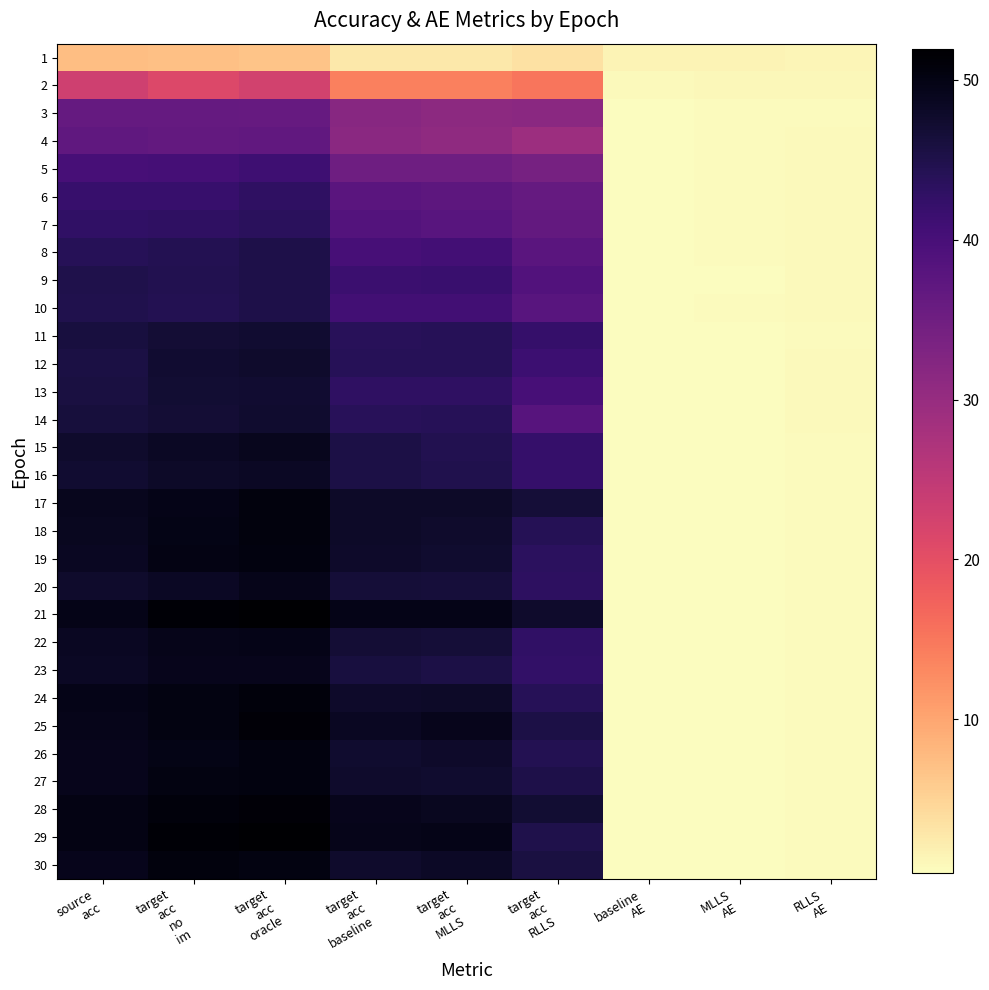

Reading left to right, list all the values displayed in this chart.

1: source
acc=7.3	target
acc
no
im=7.2	target
acc
oracle=6.6	target
acc
baseline=2.6	target
acc
MLLS=2.7	target
acc
RLLS=3.5	baseline
AE=1.4	MLLS
AE=1.5	RLLS
AE=1.2
2: source
acc=23.0	target
acc
no
im=21.2	target
acc
oracle=22.5	target
acc
baseline=14.0	target
acc
MLLS=13.9	target
acc
RLLS=15.1	baseline
AE=0.8	MLLS
AE=1.1	RLLS
AE=1.1
3: source
acc=36.2	target
acc
no
im=36.3	target
acc
oracle=36.1	target
acc
baseline=31.9	target
acc
MLLS=31.3	target
acc
RLLS=31.5	baseline
AE=0.5	MLLS
AE=0.7	RLLS
AE=0.7
4: source
acc=37.0	target
acc
no
im=36.6	target
acc
oracle=36.6	target
acc
baseline=31.4	target
acc
MLLS=30.9	target
acc
RLLS=29.3	baseline
AE=0.5	MLLS
AE=0.7	RLLS
AE=0.9
5: source
acc=40.2	target
acc
no
im=40.4	target
acc
oracle=41.2	target
acc
baseline=35.1	target
acc
MLLS=35.0	target
acc
RLLS=34.2	baseline
AE=0.5	MLLS
AE=0.6	RLLS
AE=0.9
6: source
acc=41.9	target
acc
no
im=41.9	target
acc
oracle=43.0	target
acc
baseline=37.7	target
acc
MLLS=37.3	target
acc
RLLS=36.4	baseline
AE=0.5	MLLS
AE=0.6	RLLS
AE=0.8
7: source
acc=42.7	target
acc
no
im=43.0	target
acc
oracle=43.6	target
acc
baseline=38.4	target
acc
MLLS=37.9	target
acc
RLLS=36.4	baseline
AE=0.5	MLLS
AE=0.6	RLLS
AE=0.8
8: source
acc=44.0	target
acc
no
im=44.3	target
acc
oracle=45.2	target
acc
baseline=40.1	target
acc
MLLS=40.6	target
acc
RLLS=37.7	baseline
AE=0.5	MLLS
AE=0.6	RLLS
AE=0.8
9: source
acc=44.9	target
acc
no
im=44.5	target
acc
oracle=45.3	target
acc
baseline=41.5	target
acc
MLLS=41.8	target
acc
RLLS=38.7	baseline
AE=0.4	MLLS
AE=0.5	RLLS
AE=0.8
10: source
acc=44.7	target
acc
no
im=44.4	target
acc
oracle=45.2	target
acc
baseline=40.8	target
acc
MLLS=40.8	target
acc
RLLS=38.0	baseline
AE=0.5	MLLS
AE=0.6	RLLS
AE=0.8
11: source
acc=46.0	target
acc
no
im=46.8	target
acc
oracle=47.3	target
acc
baseline=43.7	target
acc
MLLS=44.0	target
acc
RLLS=42.3	baseline
AE=0.4	MLLS
AE=0.5	RLLS
AE=0.7
12: source
acc=45.7	target
acc
no
im=47.1	target
acc
oracle=47.5	target
acc
baseline=43.9	target
acc
MLLS=44.0	target
acc
RLLS=41.3	baseline
AE=0.5	MLLS
AE=0.5	RLLS
AE=0.8
13: source
acc=45.9	target
acc
no
im=47.0	target
acc
oracle=47.3	target
acc
baseline=43.0	target
acc
MLLS=43.0	target
acc
RLLS=40.1	baseline
AE=0.5	MLLS
AE=0.5	RLLS
AE=0.8
14: source
acc=46.3	target
acc
no
im=46.8	target
acc
oracle=47.5	target
acc
baseline=43.7	target
acc
MLLS=44.0	target
acc
RLLS=38.2	baseline
AE=0.5	MLLS
AE=0.5	RLLS
AE=0.8
15: source
acc=47.6	target
acc
no
im=48.5	target
acc
oracle=48.9	target
acc
baseline=45.3	target
acc
MLLS=44.7	target
acc
RLLS=42.1	baseline
AE=0.4	MLLS
AE=0.5	RLLS
AE=0.7
16: source
acc=47.3	target
acc
no
im=48.1	target
acc
oracle=48.4	target
acc
baseline=45.4	target
acc
MLLS=44.7	target
acc
RLLS=42.2	baseline
AE=0.4	MLLS
AE=0.5	RLLS
AE=0.7
17: source
acc=48.9	target
acc
no
im=49.6	target
acc
oracle=50.6	target
acc
baseline=48.0	target
acc
MLLS=47.9	target
acc
RLLS=46.5	baseline
AE=0.4	MLLS
AE=0.4	RLLS
AE=0.6
18: source
acc=48.9	target
acc
no
im=49.9	target
acc
oracle=50.5	target
acc
baseline=47.9	target
acc
MLLS=47.7	target
acc
RLLS=44.1	baseline
AE=0.4	MLLS
AE=0.4	RLLS
AE=0.7
19: source
acc=48.6	target
acc
no
im=50.0	target
acc
oracle=50.4	target
acc
baseline=47.7	target
acc
MLLS=47.4	target
acc
RLLS=43.4	baseline
AE=0.4	MLLS
AE=0.4	RLLS
AE=0.7
20: source
acc=47.7	target
acc
no
im=48.5	target
acc
oracle=49.4	target
acc
baseline=46.5	target
acc
MLLS=46.3	target
acc
RLLS=43.2	baseline
AE=0.4	MLLS
AE=0.4	RLLS
AE=0.7
21: source
acc=49.7	target
acc
no
im=51.4	target
acc
oracle=51.8	target
acc
baseline=49.5	target
acc
MLLS=49.7	target
acc
RLLS=47.6	baseline
AE=0.4	MLLS
AE=0.4	RLLS
AE=0.6
22: source
acc=48.7	target
acc
no
im=49.4	target
acc
oracle=49.6	target
acc
baseline=46.8	target
acc
MLLS=46.6	target
acc
RLLS=42.8	baseline
AE=0.4	MLLS
AE=0.4	RLLS
AE=0.7
23: source
acc=48.4	target
acc
no
im=49.1	target
acc
oracle=49.2	target
acc
baseline=45.9	target
acc
MLLS=45.4	target
acc
RLLS=42.5	baseline
AE=0.4	MLLS
AE=0.5	RLLS
AE=0.7
24: source
acc=49.6	target
acc
no
im=50.2	target
acc
oracle=50.8	target
acc
baseline=47.8	target
acc
MLLS=48.1	target
acc
RLLS=44.0	baseline
AE=0.4	MLLS
AE=0.4	RLLS
AE=0.7
25: source
acc=49.4	target
acc
no
im=50.3	target
acc
oracle=51.2	target
acc
baseline=48.6	target
acc
MLLS=49.1	target
acc
RLLS=45.4	baseline
AE=0.4	MLLS
AE=0.4	RLLS
AE=0.6
26: source
acc=49.2	target
acc
no
im=49.9	target
acc
oracle=50.4	target
acc
baseline=47.4	target
acc
MLLS=47.7	target
acc
RLLS=44.4	baseline
AE=0.4	MLLS
AE=0.4	RLLS
AE=0.7
27: source
acc=49.2	target
acc
no
im=50.3	target
acc
oracle=50.4	target
acc
baseline=47.6	target
acc
MLLS=47.5	target
acc
RLLS=45.3	baseline
AE=0.4	MLLS
AE=0.4	RLLS
AE=0.7
28: source
acc=50.0	target
acc
no
im=50.7	target
acc
oracle=51.2	target
acc
baseline=49.1	target
acc
MLLS=48.9	target
acc
RLLS=47.0	baseline
AE=0.4	MLLS
AE=0.4	RLLS
AE=0.6
29: source
acc=50.0	target
acc
no
im=51.4	target
acc
oracle=51.9	target
acc
baseline=49.4	target
acc
MLLS=49.7	target
acc
RLLS=45.0	baseline
AE=0.4	MLLS
AE=0.4	RLLS
AE=0.7
30: source
acc=49.3	target
acc
no
im=50.7	target
acc
oracle=50.2	target
acc
baseline=47.7	target
acc
MLLS=48.1	target
acc
RLLS=45.8	baseline
AE=0.4	MLLS
AE=0.4	RLLS
AE=0.7